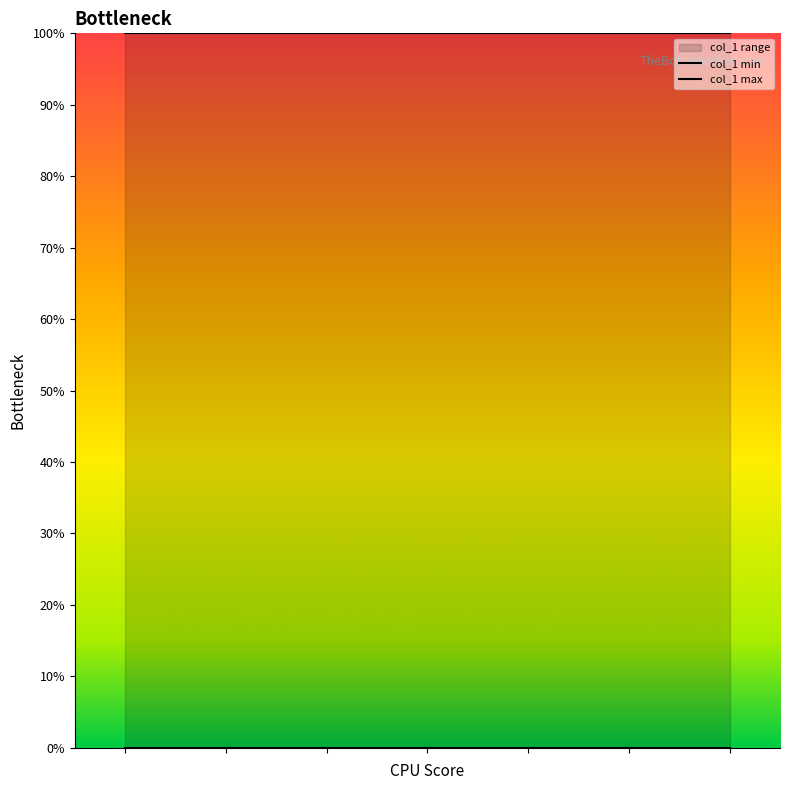

Is it true that col_1 max equals 1 at 10?

False